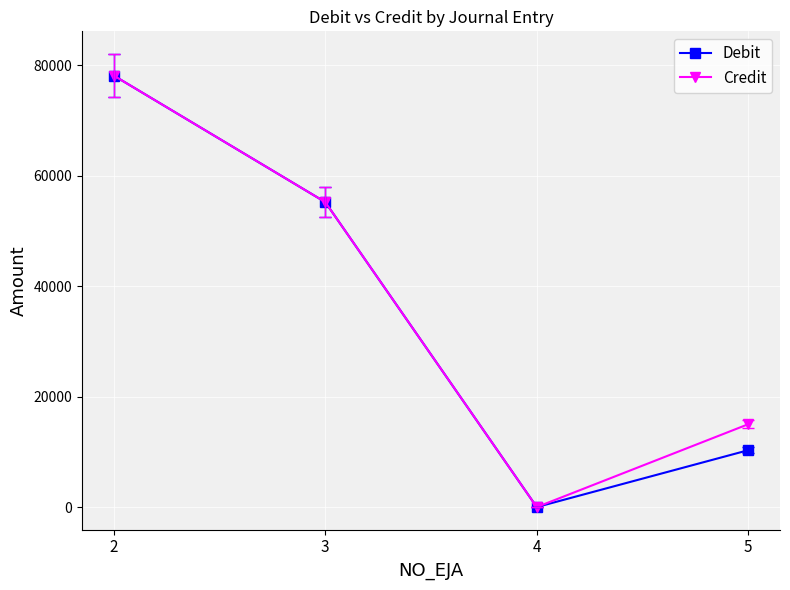

What is the difference between the maximum and minimum values in the Debit series?

78068.0